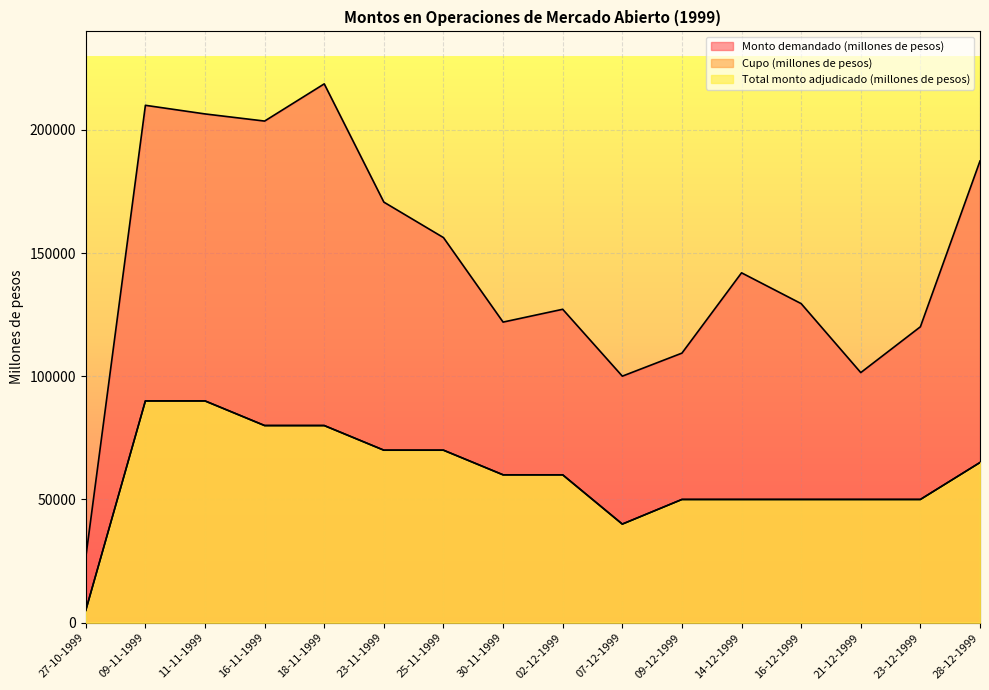

Reading left to right, transcribe all the data shown in this chart.

Monto demandado (millones de pesos): 27-10-1999=26520	09-11-1999=210000	11-11-1999=206500	16-11-1999=203600	18-11-1999=218700	23-11-1999=170700	25-11-1999=156300	30-11-1999=122000	02-12-1999=127200	07-12-1999=100050	09-12-1999=109400	14-12-1999=142000	16-12-1999=129500	21-12-1999=101500	23-12-1999=120100	28-12-1999=187400
Cupo (millones de pesos): 27-10-1999=5000	09-11-1999=90000	11-11-1999=90000	16-11-1999=80000	18-11-1999=80000	23-11-1999=70000	25-11-1999=70000	30-11-1999=60000	02-12-1999=60000	07-12-1999=40000	09-12-1999=50000	14-12-1999=50000	16-12-1999=50000	21-12-1999=50000	23-12-1999=50000	28-12-1999=65000
Total monto adjudicado (millones de pesos): 27-10-1999=5000	09-11-1999=90000	11-11-1999=90000	16-11-1999=80000	18-11-1999=80000	23-11-1999=70000	25-11-1999=70000	30-11-1999=60000	02-12-1999=60000	07-12-1999=40000	09-12-1999=50000	14-12-1999=50000	16-12-1999=50000	21-12-1999=50000	23-12-1999=50000	28-12-1999=65000